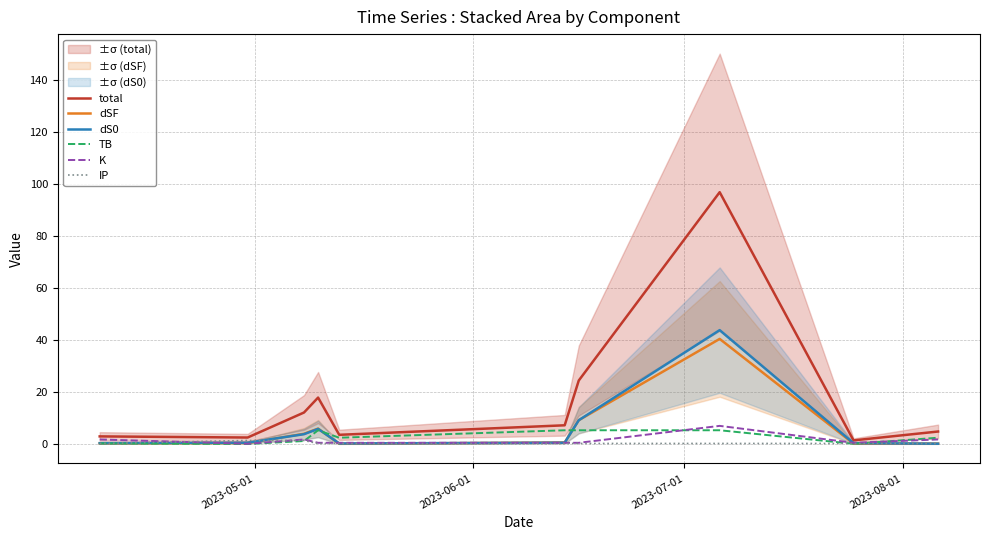

What is the maximum value for dS0?

43.8